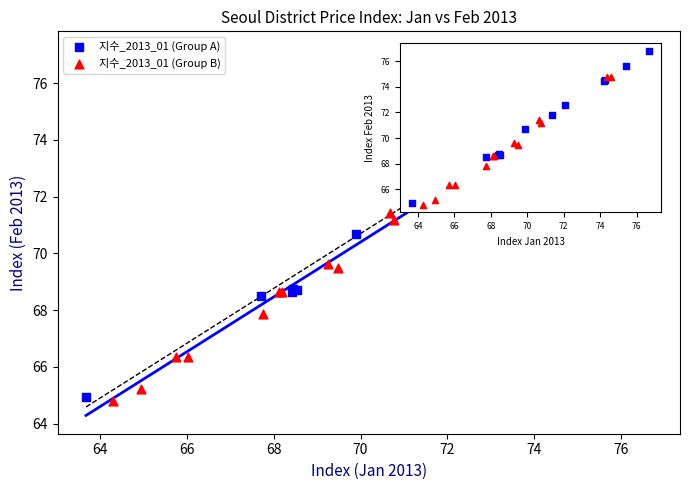

What are all the series names shown in the legend?

지수_2013_01 (Group A), 지수_2013_01 (Group B)